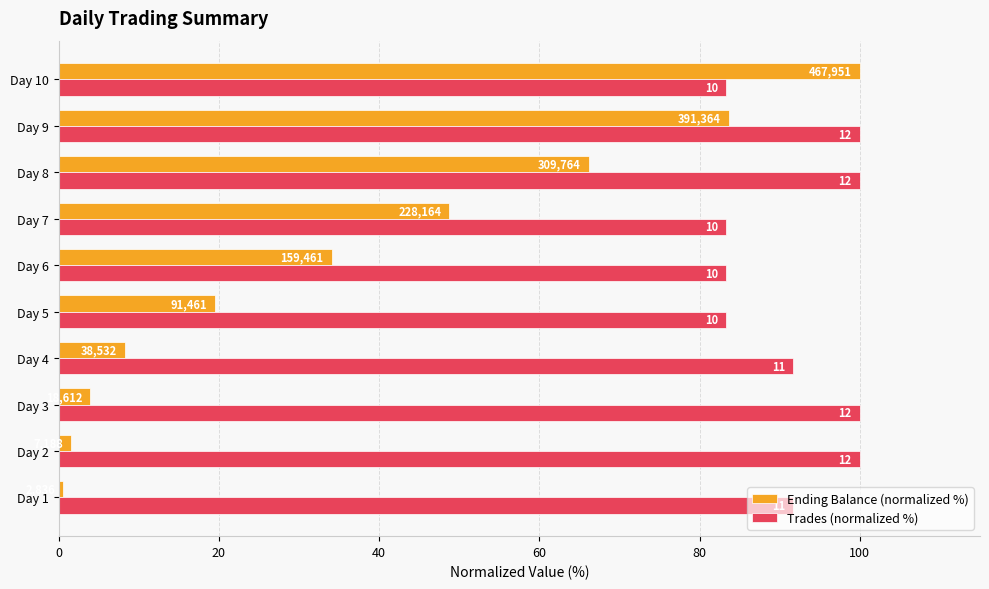

Which series has the widest spread of values?

Ending Balance (normalized %)